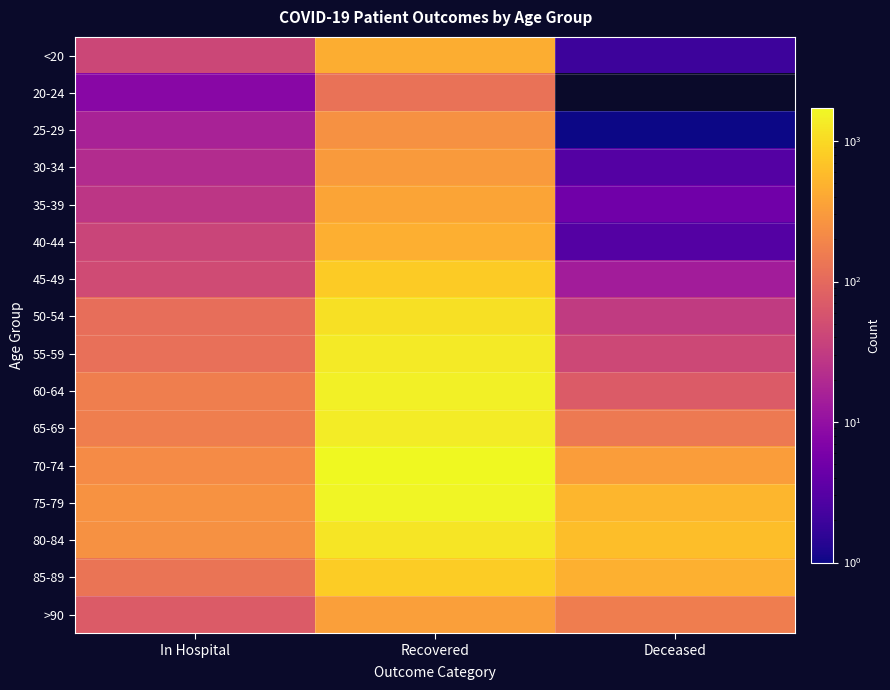

Which label corresponds to the smallest value in the chart?

Deceased